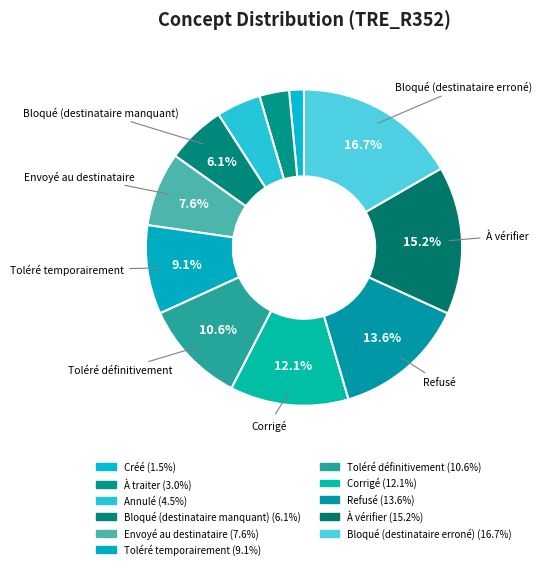

How many segments does this pie chart have?

11